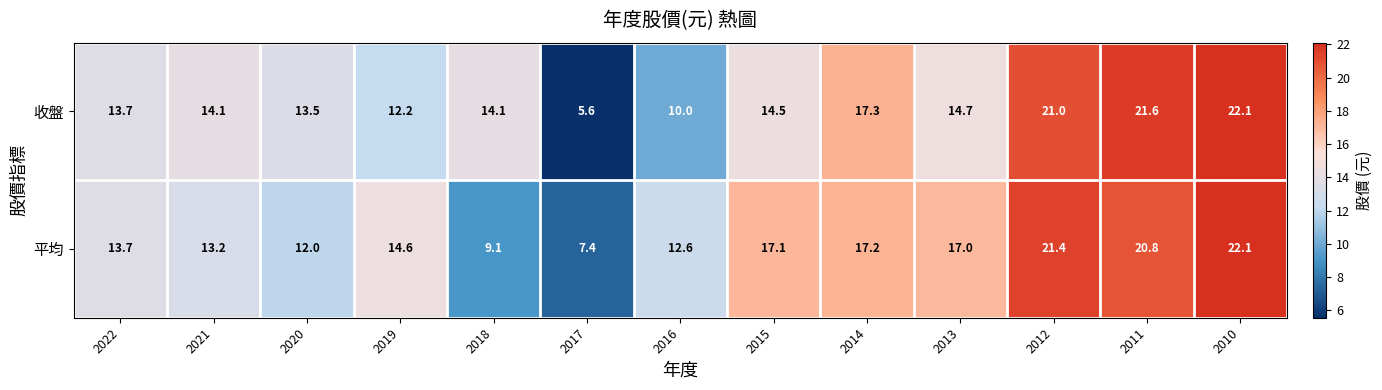

At how many categories does at least one series exceed 18?

3